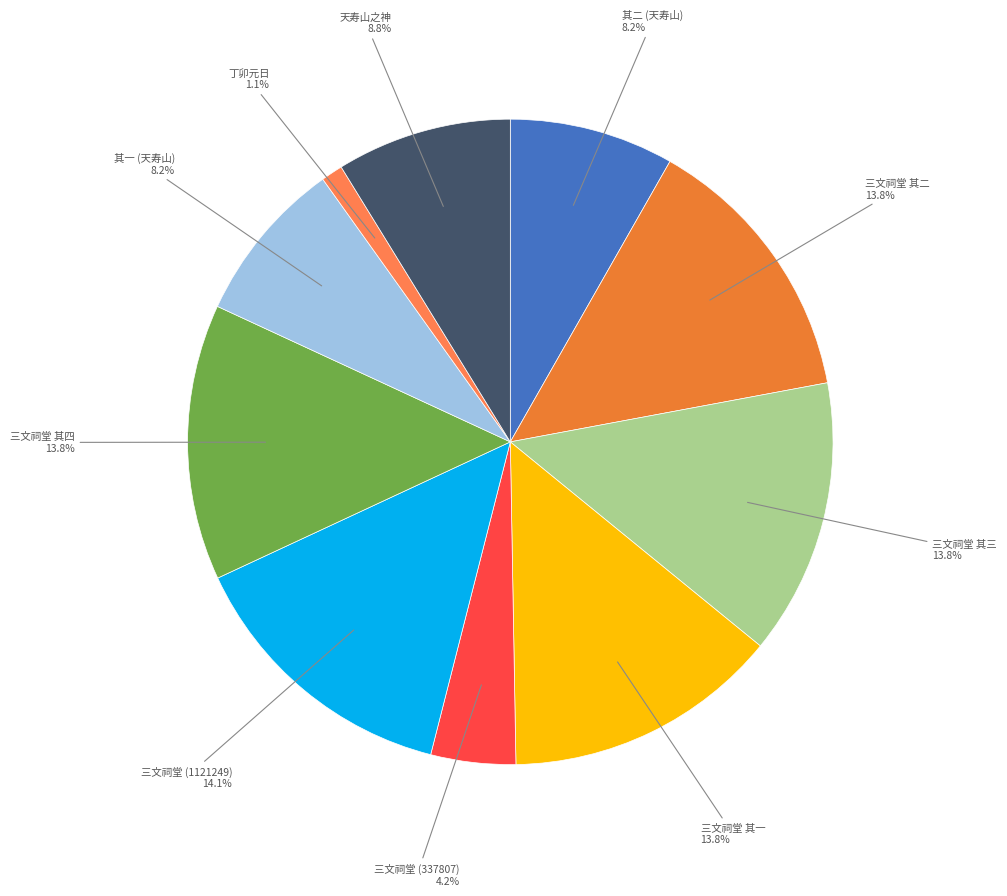

How many slices are in this pie chart?

10